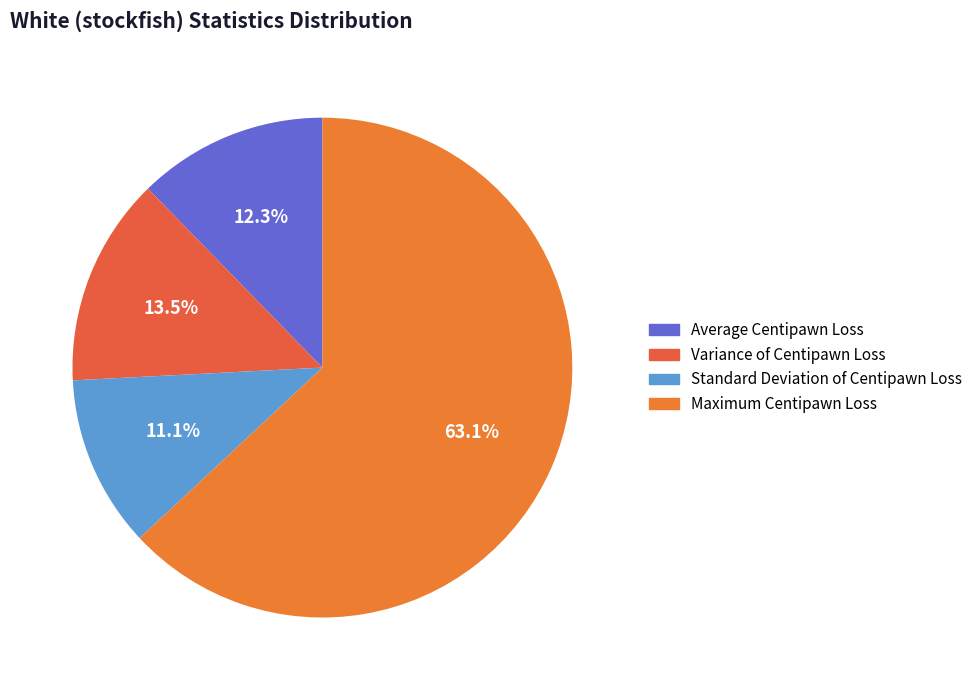

Does any single category account for the majority?

Yes